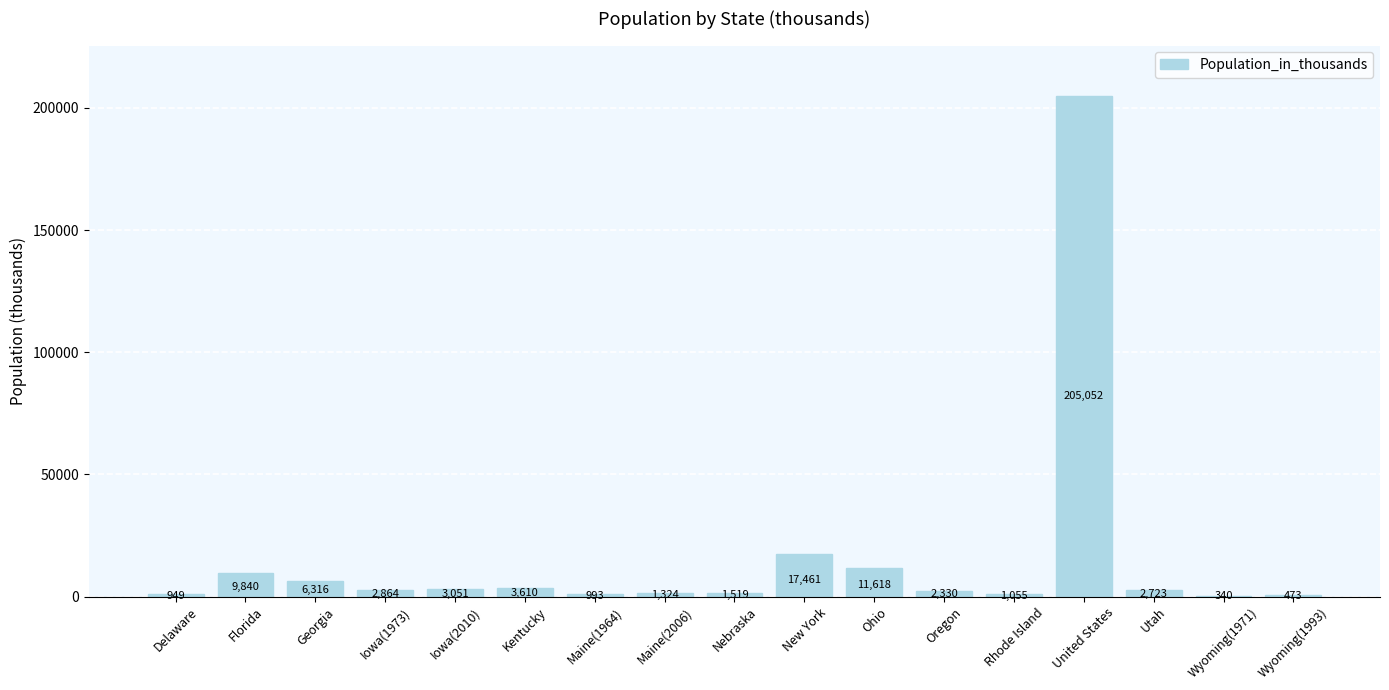

What is the sum of the values at Georgia and Maine(2006)?

7640